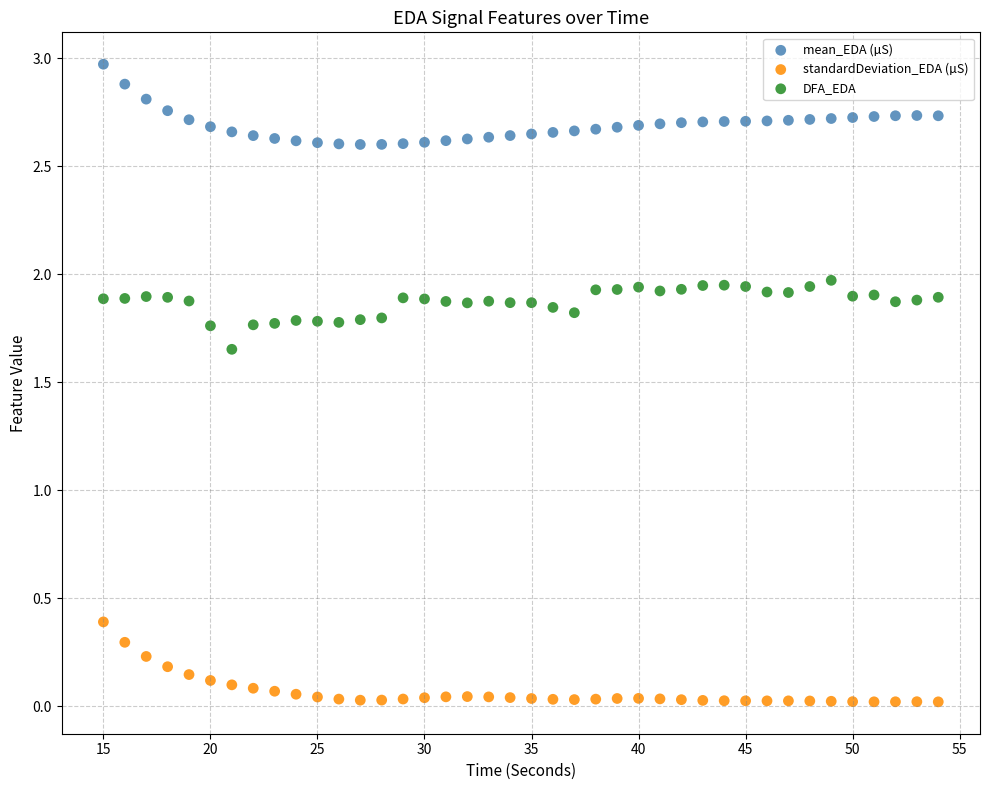

Which series contains the lowest Y value?

standardDeviation_EDA (µS)